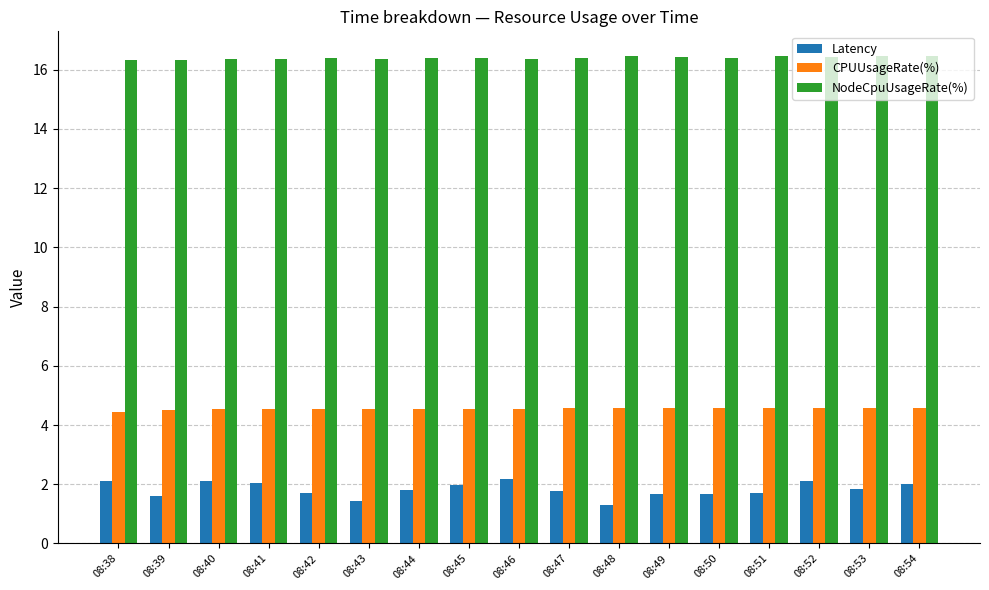

What is the value of the Latency bar at the 17th from the left?

2.0